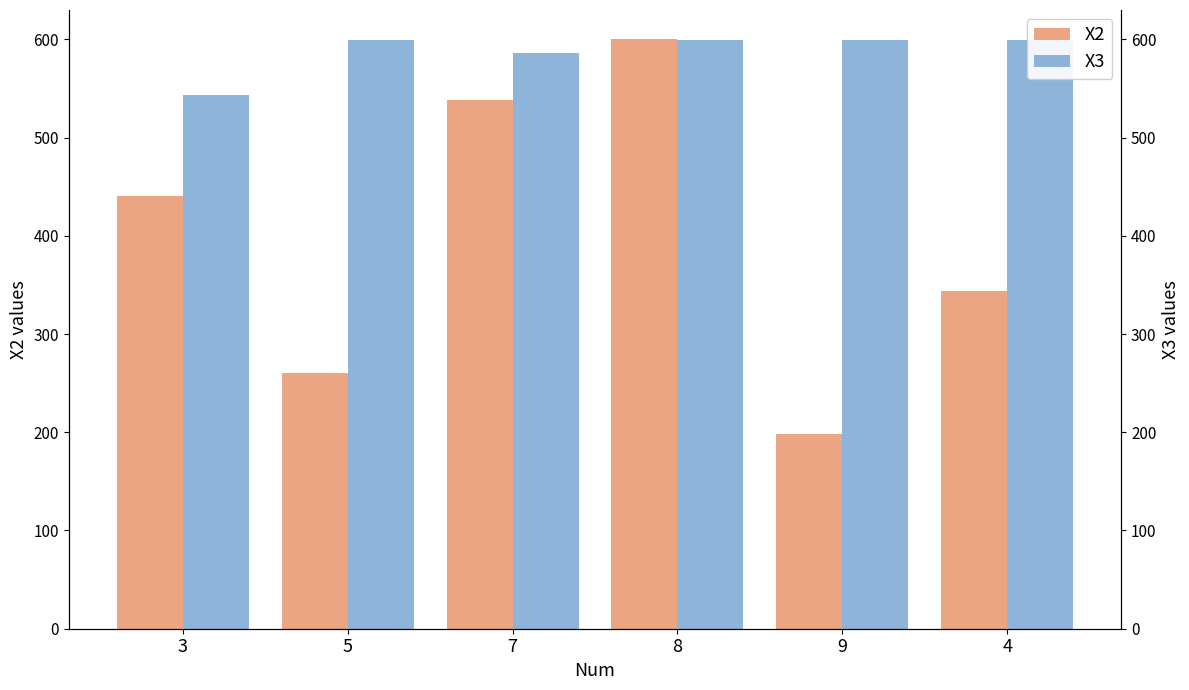

Which series has the widest spread of values?

X2